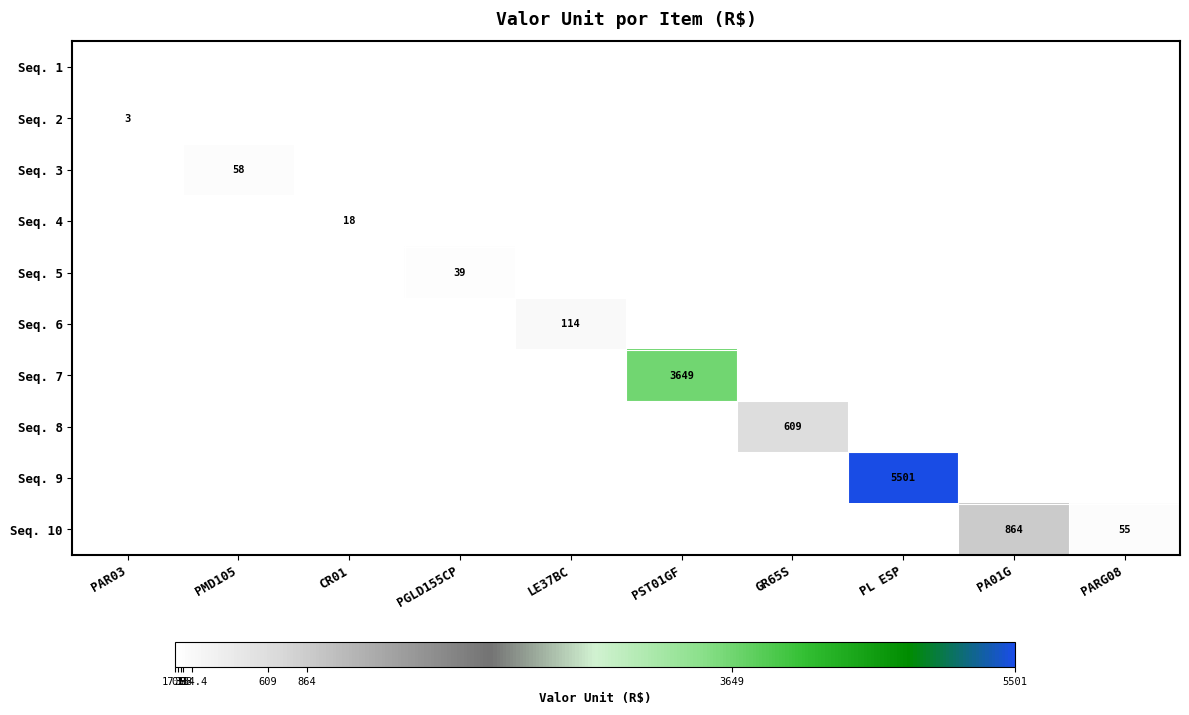

Is the value of Seq. 10 at PARG08 greater than the value of Seq. 2 at PAR03?

Yes